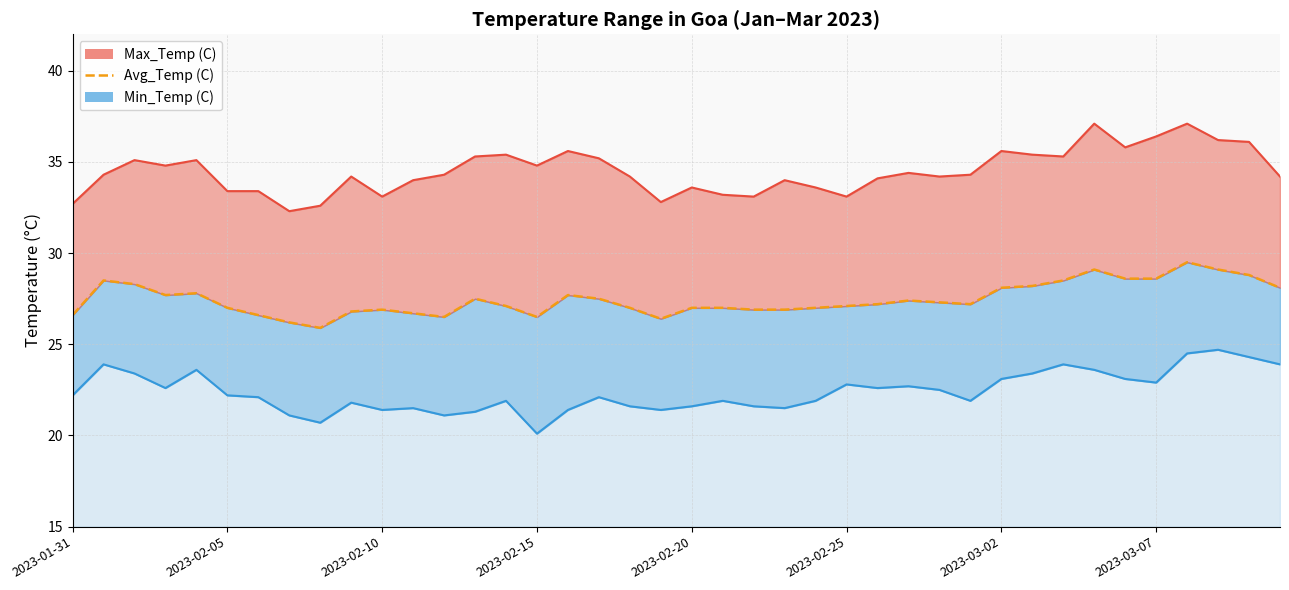

What position from the right is 8?

32